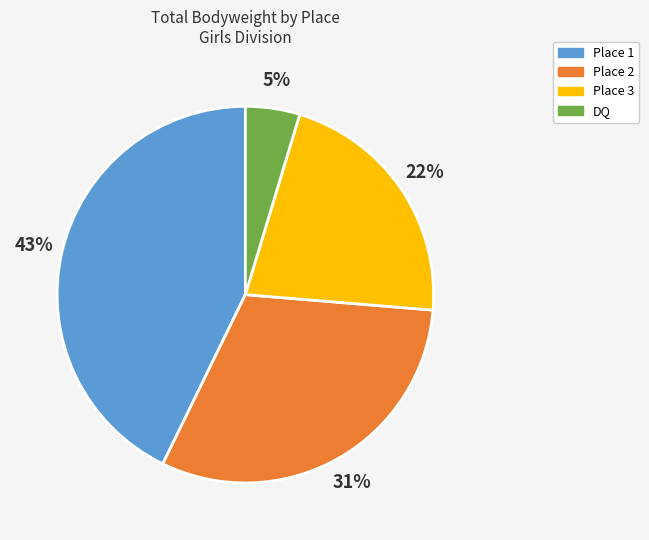

To the nearest percent, what percentage of the pie is DQ?

5%